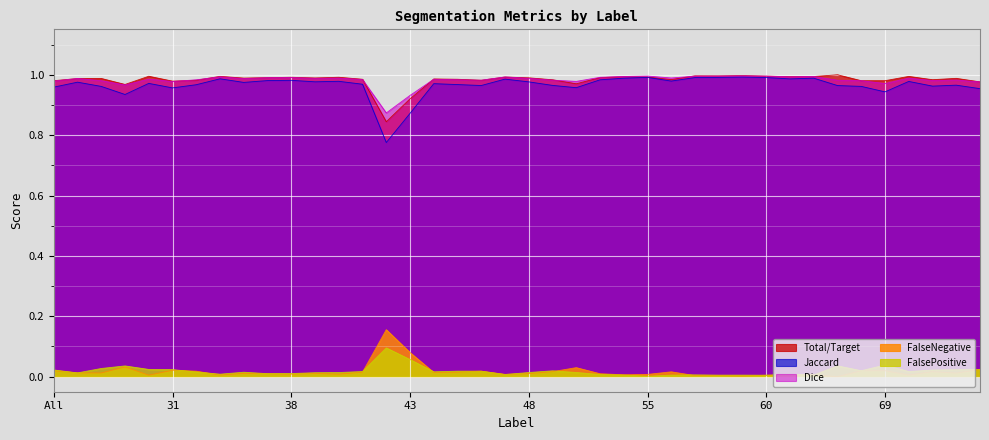

Where is FalseNegative nearest to the value 0?

63